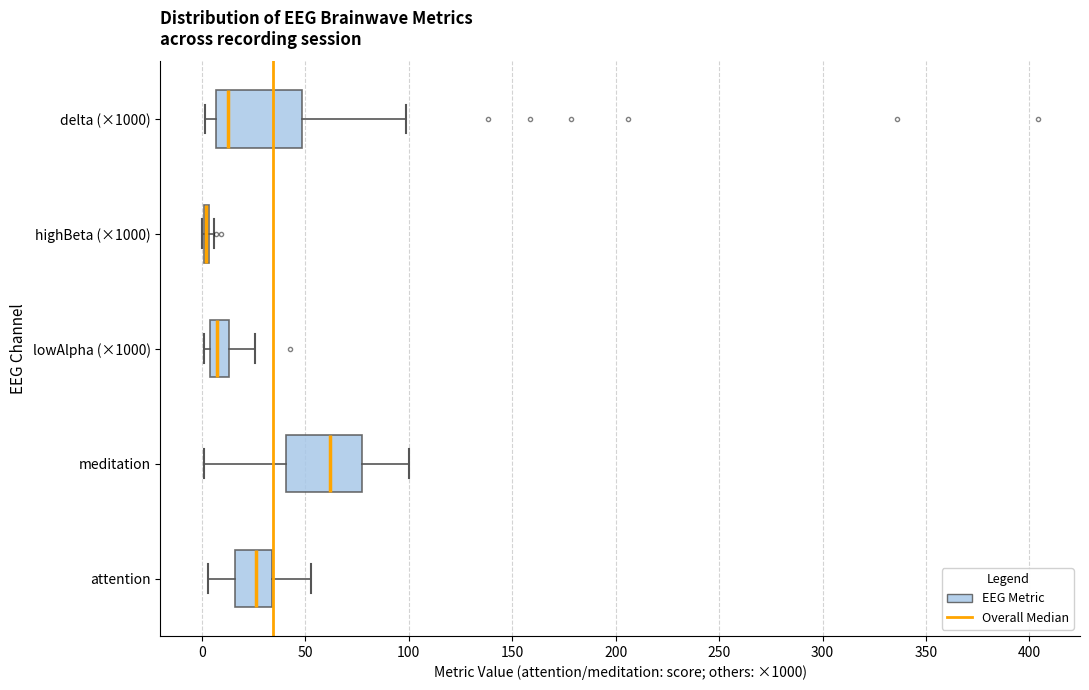

Reading bottom to top, transcribe this box plot: for each box, give where its median line is, the range the box spans, and where its two whiskers end, as read against the x-axis. The values are not printed on the chart, so give them approximately, as read against the axis.

attention: median 25, box 15 to 35, whiskers 5 to 55
meditation: median 60, box 40 to 75, whiskers 0 to 100
lowAlpha (×1000): median 10, box 5 to 15, whiskers 0 to 25
highBeta (×1000): box collapsed to a line at 0, whiskers 0 to 5
delta (×1000): median 15, box 5 to 50, whiskers 0 to 100